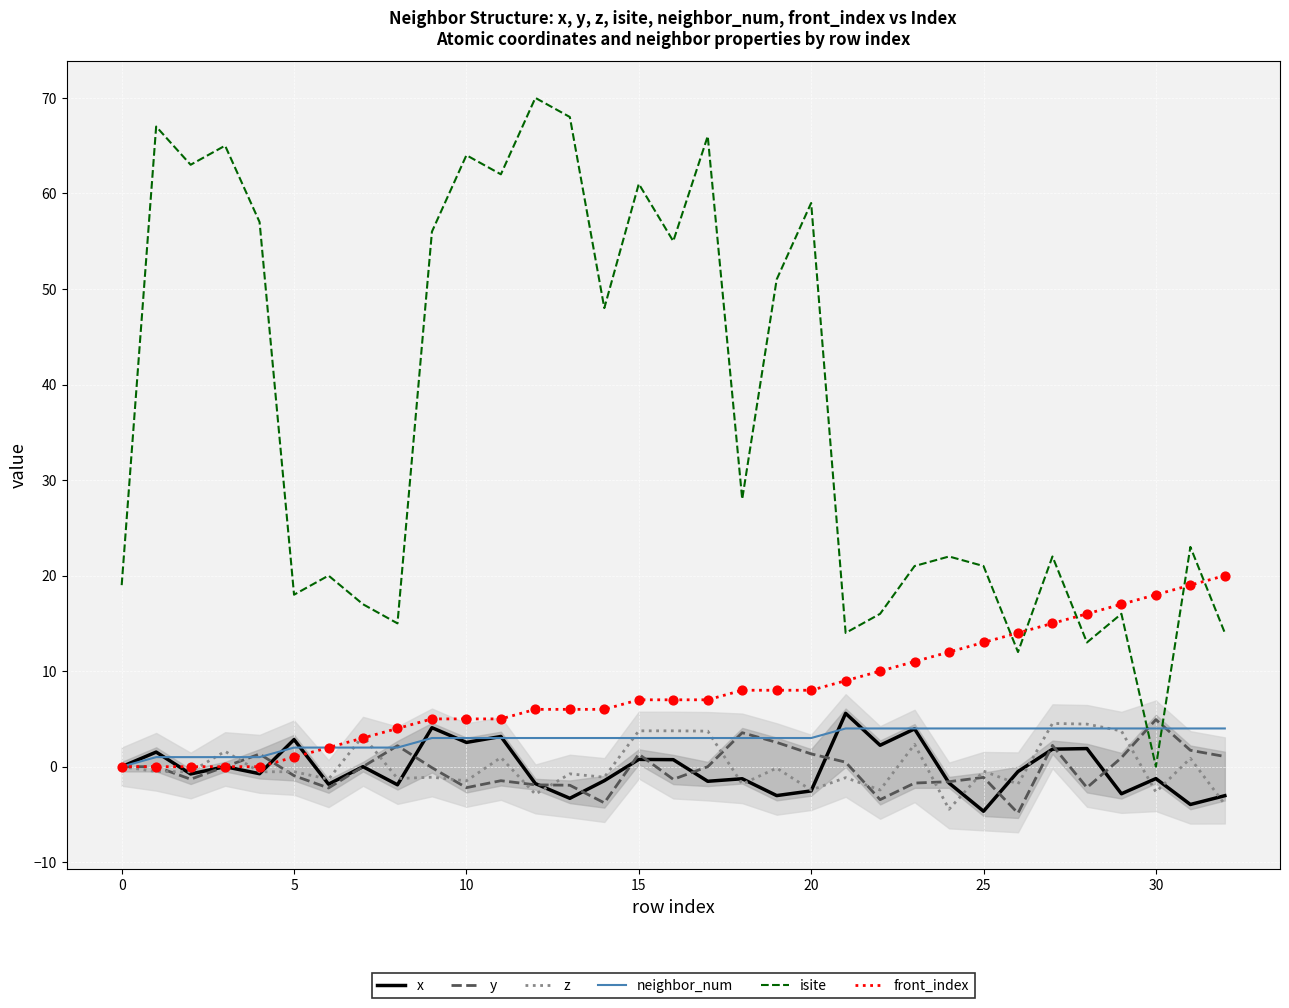

What is the maximum value for neighbor_num?

4.0